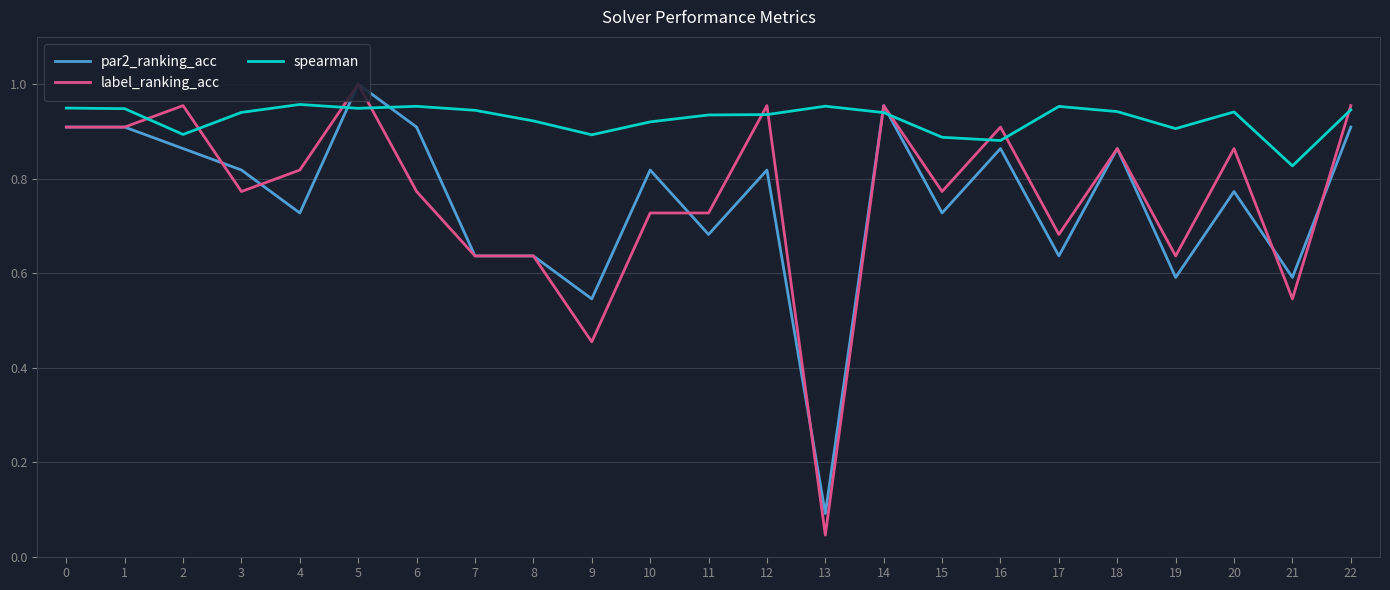

True or false: spearman has more than 0 interior local peaks.

True